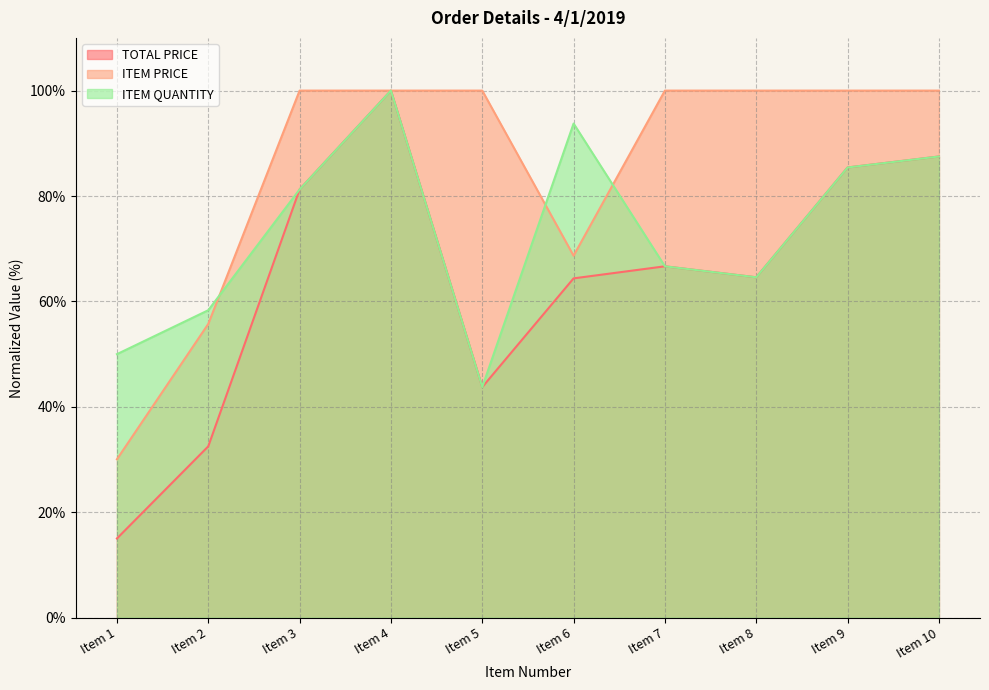

How many lines are shown in the chart?

3